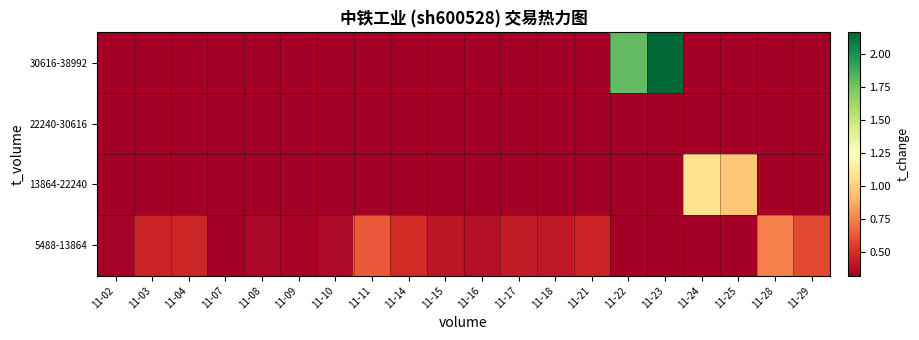

At how many categories does at least one series exceed 0?

20